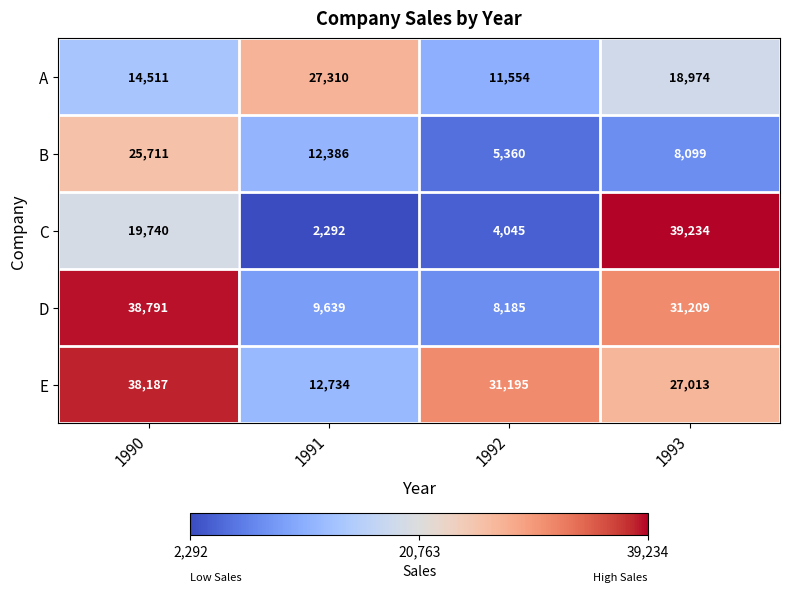

Is it true that C equals 13407 at 1990?

False